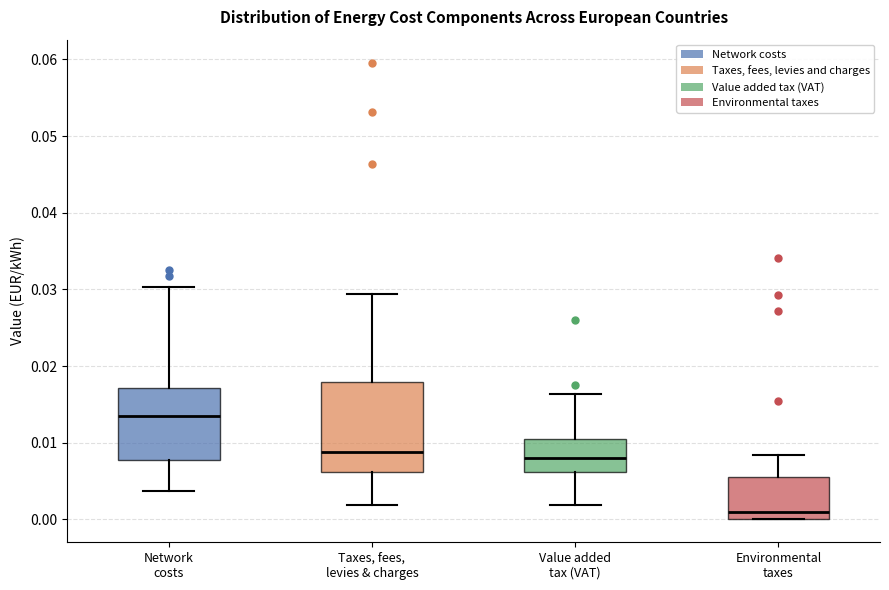

Where is the upper edge of the box for Network costs on the y-axis? The values are not printed on the chart, so give them approximately, as read against the axis.

0.017